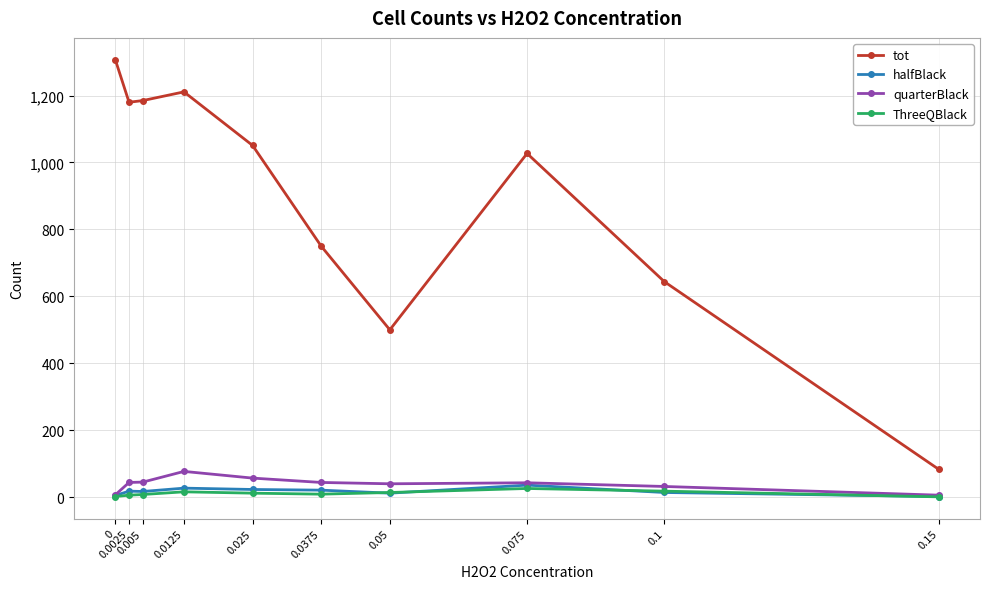

Is it true that tot equals 1082 at 0.1?

False